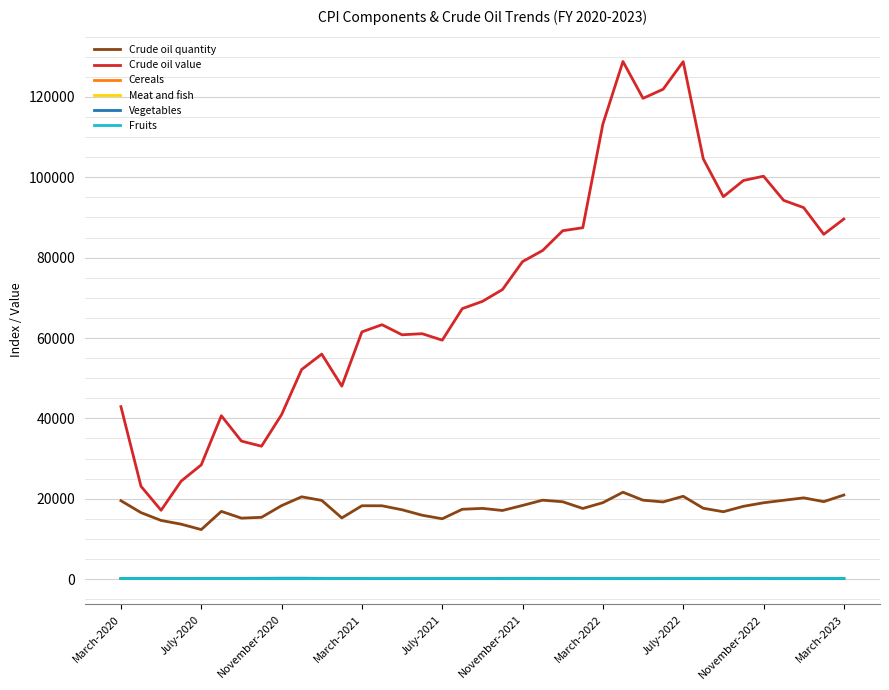

True or false: Vegetables and Crude oil value cross at least once.

False